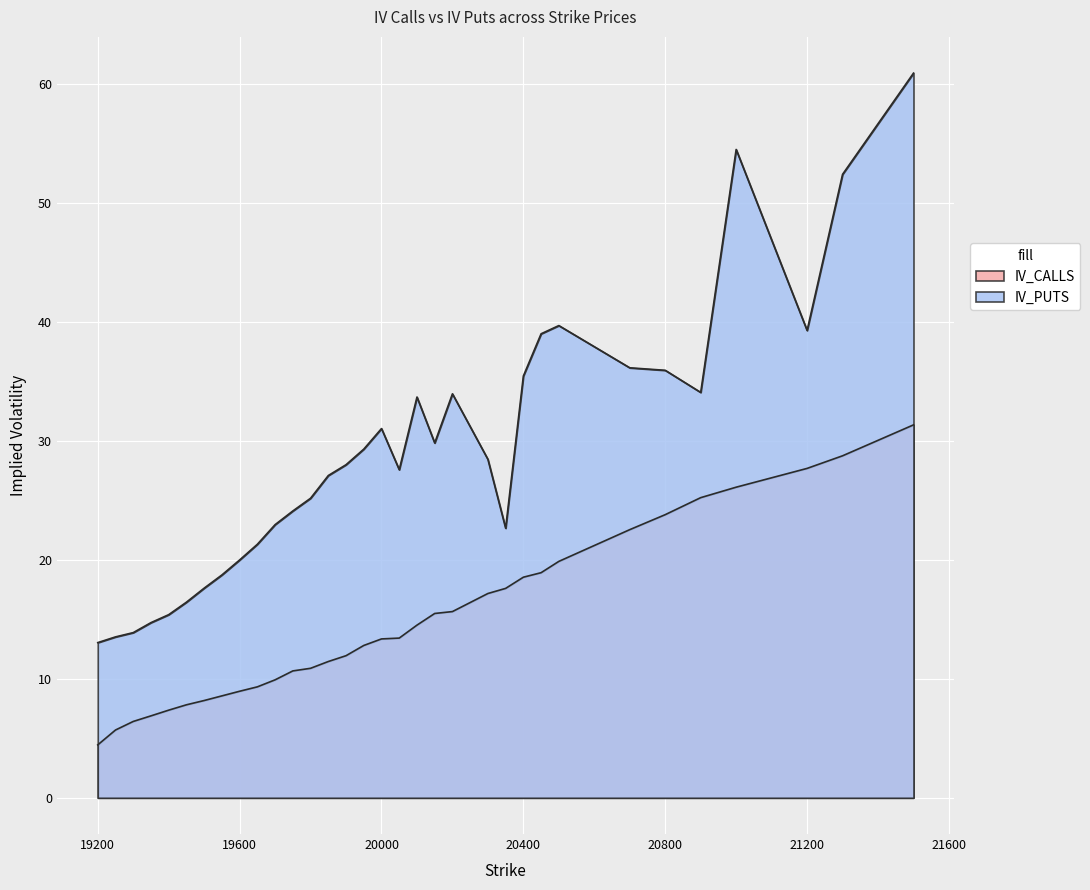

Between 19200 and 19700, which series saw the biggest shift?

IV_PUTS